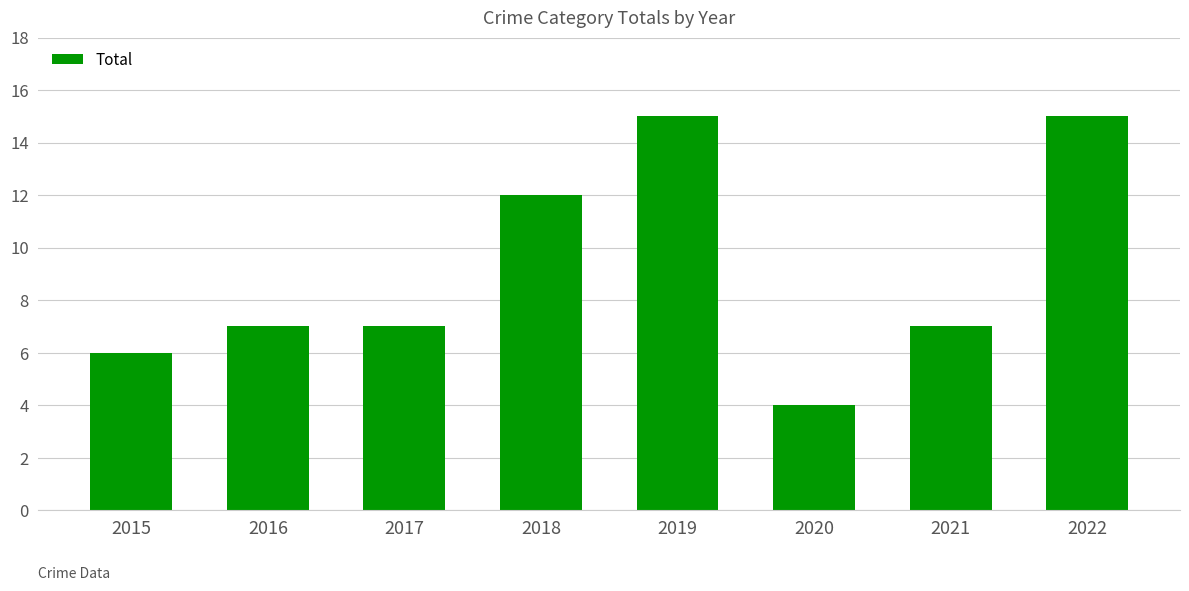

Does the chart contain any negative values?

No